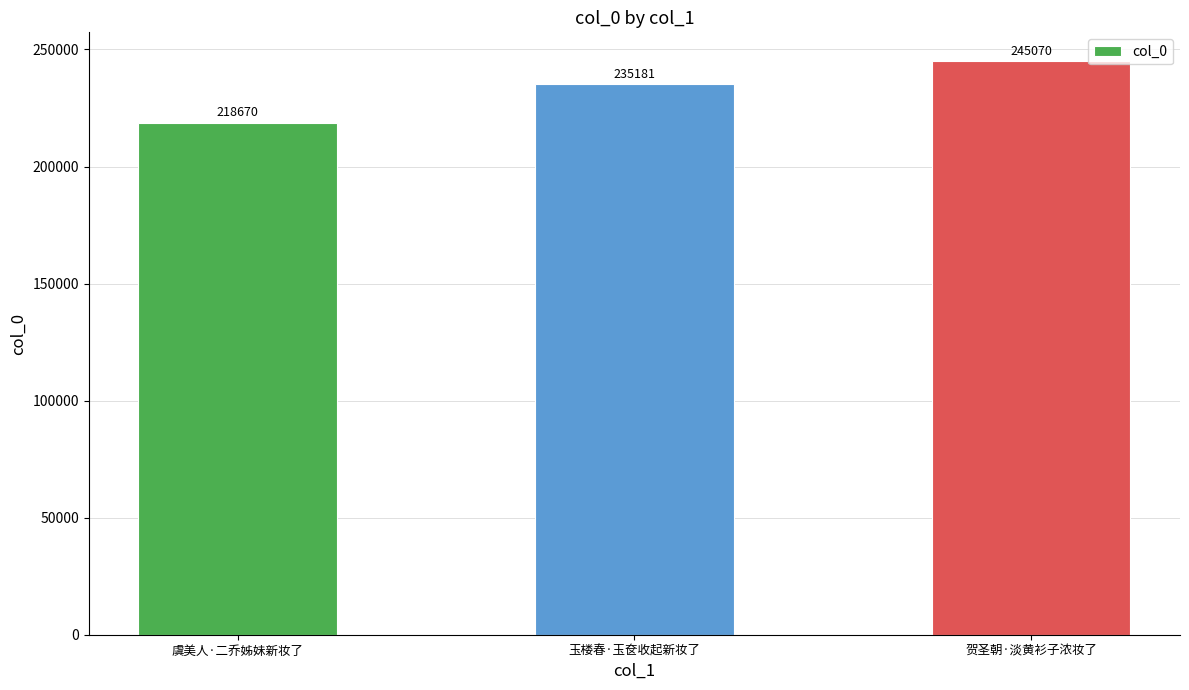

What is the change in value from 玉楼春·玉奁收起新妆了 to 贺圣朝·淡黄衫子浓妆了?

+9889